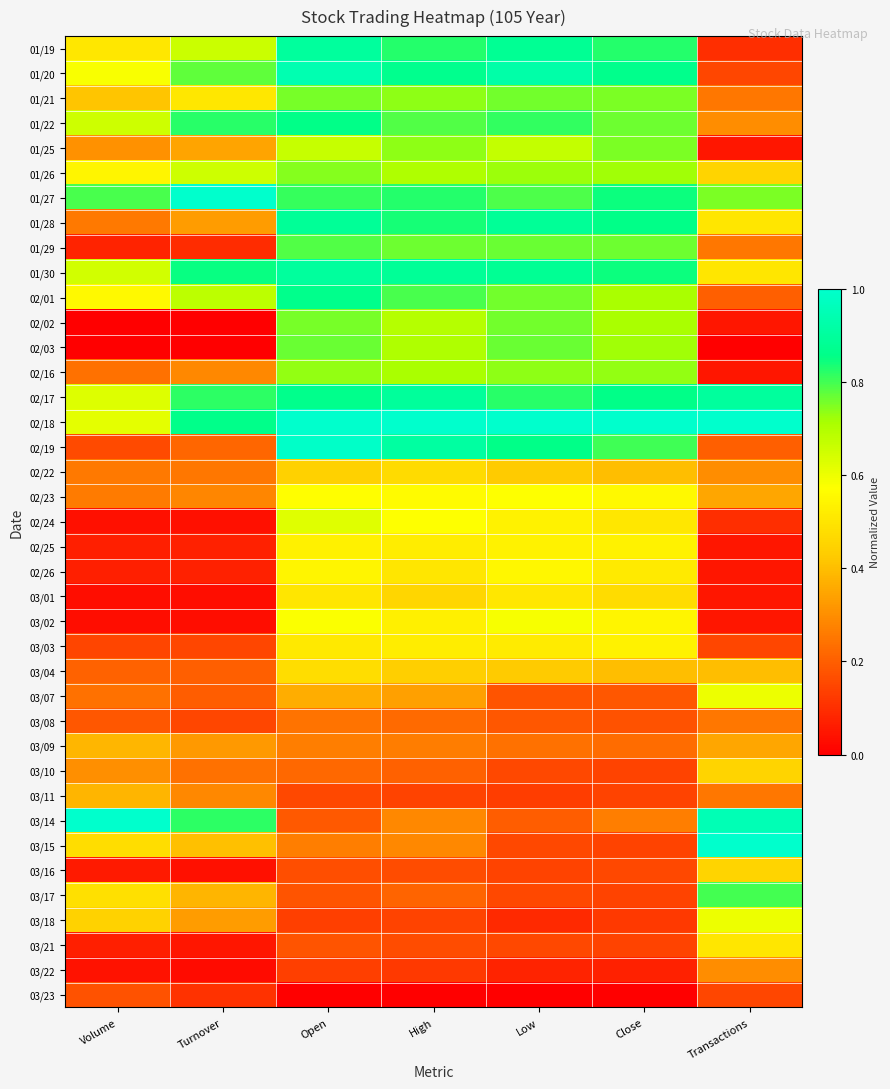

Reading right to left, list all the values displayed in this chart.

01/19: Transactions=0.1	Close=0.8	Low=0.9	High=0.8	Open=0.9	Turnover=0.7	Volume=0.5
01/20: Transactions=0.1	Close=0.9	Low=0.9	High=0.9	Open=0.9	Turnover=0.8	Volume=0.6
01/21: Transactions=0.2	Close=0.8	Low=0.8	High=0.7	Open=0.8	Turnover=0.5	Volume=0.4
01/22: Transactions=0.3	Close=0.8	Low=0.8	High=0.8	Open=0.9	Turnover=0.8	Volume=0.7
01/25: Transactions=0.1	Close=0.8	Low=0.7	High=0.7	Open=0.7	Turnover=0.3	Volume=0.3
01/26: Transactions=0.5	Close=0.7	Low=0.7	High=0.7	Open=0.7	Turnover=0.7	Volume=0.5
01/27: Transactions=0.8	Close=0.8	Low=0.8	High=0.8	Open=0.8	Turnover=1.0	Volume=0.8
01/28: Transactions=0.5	Close=0.9	Low=0.9	High=0.8	Open=0.9	Turnover=0.3	Volume=0.3
01/29: Transactions=0.2	Close=0.8	Low=0.8	High=0.8	Open=0.8	Turnover=0.1	Volume=0.1
01/30: Transactions=0.5	Close=0.8	Low=0.9	High=0.9	Open=0.9	Turnover=0.9	Volume=0.6
02/01: Transactions=0.2	Close=0.7	Low=0.8	High=0.8	Open=0.9	Turnover=0.7	Volume=0.6
02/02: Transactions=0.1	Close=0.7	Low=0.8	High=0.7	Open=0.8	Turnover=0.0	Volume=0.0
02/03: Transactions=0.0	Close=0.7	Low=0.8	High=0.7	Open=0.8	Turnover=0.0	Volume=0.0
02/16: Transactions=0.1	Close=0.7	Low=0.7	High=0.7	Open=0.7	Turnover=0.3	Volume=0.2
02/17: Transactions=0.9	Close=0.9	Low=0.8	High=0.9	Open=0.9	Turnover=0.8	Volume=0.6
02/18: Transactions=1.0	Close=1.0	Low=1.0	High=1.0	Open=1.0	Turnover=0.9	Volume=0.6
02/19: Transactions=0.2	Close=0.8	Low=0.9	High=0.9	Open=1.0	Turnover=0.2	Volume=0.2
02/22: Transactions=0.3	Close=0.4	Low=0.4	High=0.5	Open=0.4	Turnover=0.3	Volume=0.3
02/23: Transactions=0.3	Close=0.6	Low=0.6	High=0.6	Open=0.6	Turnover=0.3	Volume=0.3
02/24: Transactions=0.1	Close=0.5	Low=0.5	High=0.6	Open=0.6	Turnover=0.0	Volume=0.0
02/25: Transactions=0.1	Close=0.5	Low=0.5	High=0.5	Open=0.5	Turnover=0.1	Volume=0.1
02/26: Transactions=0.1	Close=0.5	Low=0.5	High=0.5	Open=0.5	Turnover=0.1	Volume=0.1
03/01: Transactions=0.1	Close=0.5	Low=0.5	High=0.5	Open=0.5	Turnover=0.0	Volume=0.0
03/02: Transactions=0.1	Close=0.5	Low=0.6	High=0.5	Open=0.6	Turnover=0.0	Volume=0.0
03/03: Transactions=0.1	Close=0.5	Low=0.5	High=0.5	Open=0.5	Turnover=0.2	Volume=0.1
03/04: Transactions=0.4	Close=0.4	Low=0.4	High=0.4	Open=0.5	Turnover=0.2	Volume=0.2
03/07: Transactions=0.6	Close=0.2	Low=0.2	High=0.3	Open=0.4	Turnover=0.2	Volume=0.2
03/08: Transactions=0.2	Close=0.2	Low=0.2	High=0.2	Open=0.2	Turnover=0.1	Volume=0.2
03/09: Transactions=0.3	Close=0.2	Low=0.2	High=0.3	Open=0.3	Turnover=0.3	Volume=0.4
03/10: Transactions=0.5	Close=0.1	Low=0.2	High=0.2	Open=0.2	Turnover=0.2	Volume=0.3
03/11: Transactions=0.2	Close=0.1	Low=0.1	High=0.1	Open=0.2	Turnover=0.3	Volume=0.4
03/14: Transactions=0.9	Close=0.3	Low=0.2	High=0.3	Open=0.2	Turnover=0.8	Volume=1.0
03/15: Transactions=1.0	Close=0.1	Low=0.2	High=0.3	Open=0.3	Turnover=0.4	Volume=0.5
03/16: Transactions=0.5	Close=0.2	Low=0.1	High=0.2	Open=0.2	Turnover=0.0	Volume=0.1
03/17: Transactions=0.8	Close=0.1	Low=0.2	High=0.2	Open=0.2	Turnover=0.4	Volume=0.5
03/18: Transactions=0.6	Close=0.1	Low=0.1	High=0.1	Open=0.1	Turnover=0.3	Volume=0.4
03/21: Transactions=0.5	Close=0.1	Low=0.2	High=0.2	Open=0.2	Turnover=0.0	Volume=0.1
03/22: Transactions=0.3	Close=0.1	Low=0.1	High=0.1	Open=0.1	Turnover=0.0	Volume=0.0
03/23: Transactions=0.1	Close=0.0	Low=0.0	High=0.0	Open=0.0	Turnover=0.1	Volume=0.2